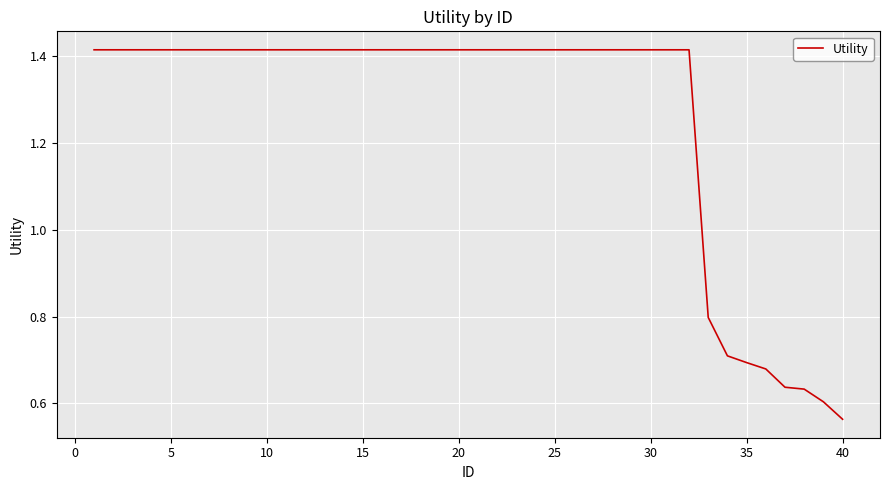

What is the difference between the maximum and minimum values?

0.9